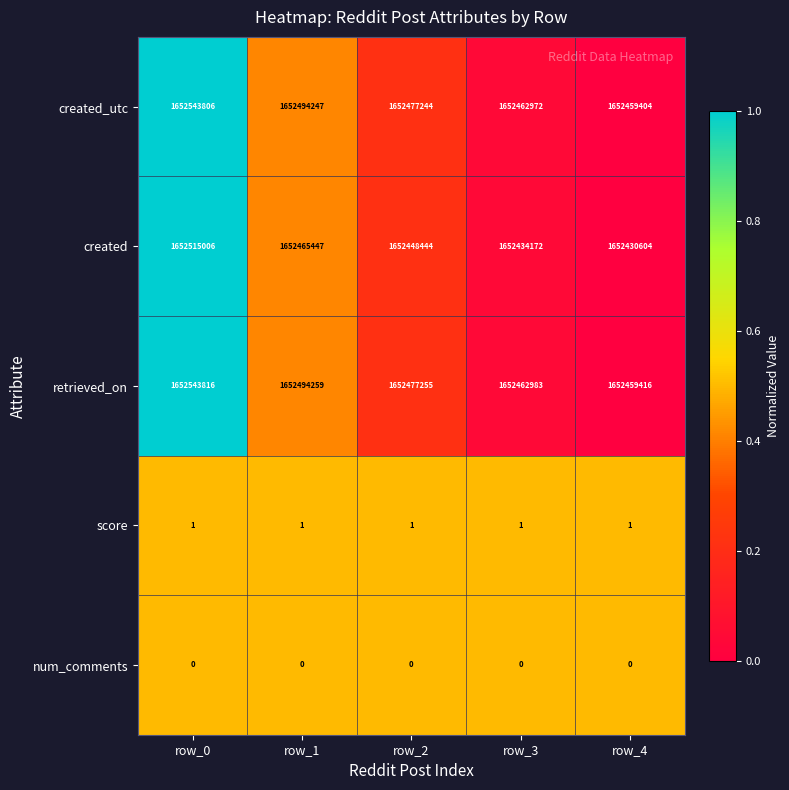

What is the sum of all score values?

5